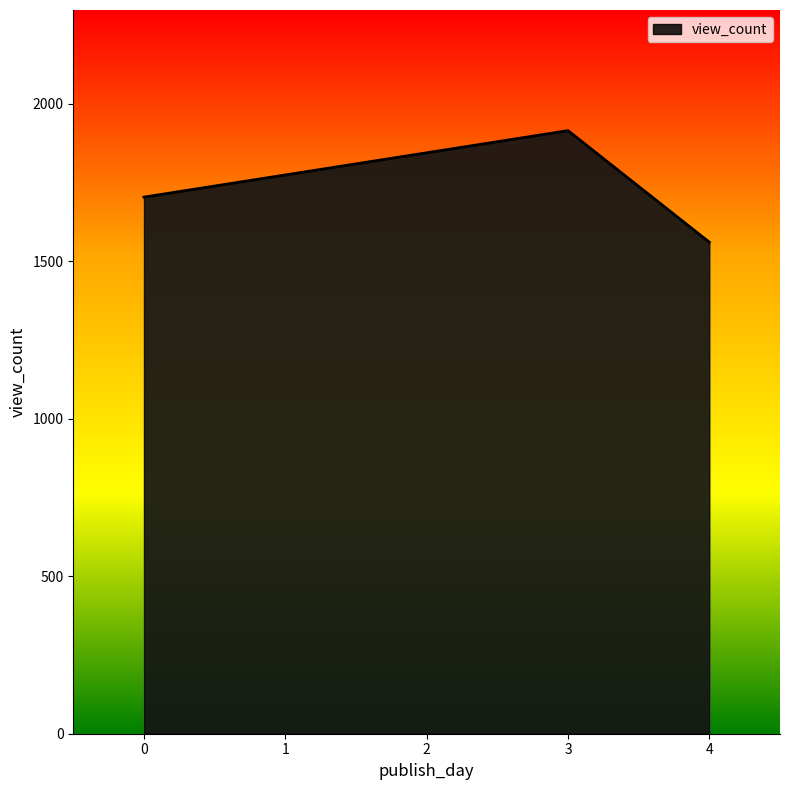

List the labels in order of value, largest first.

3, 0, 4